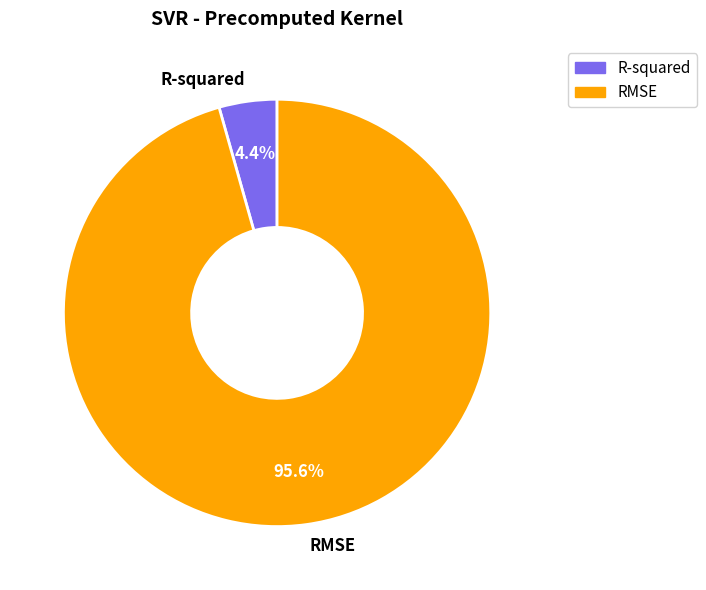

To the nearest percent, what portion does RMSE represent?

96%